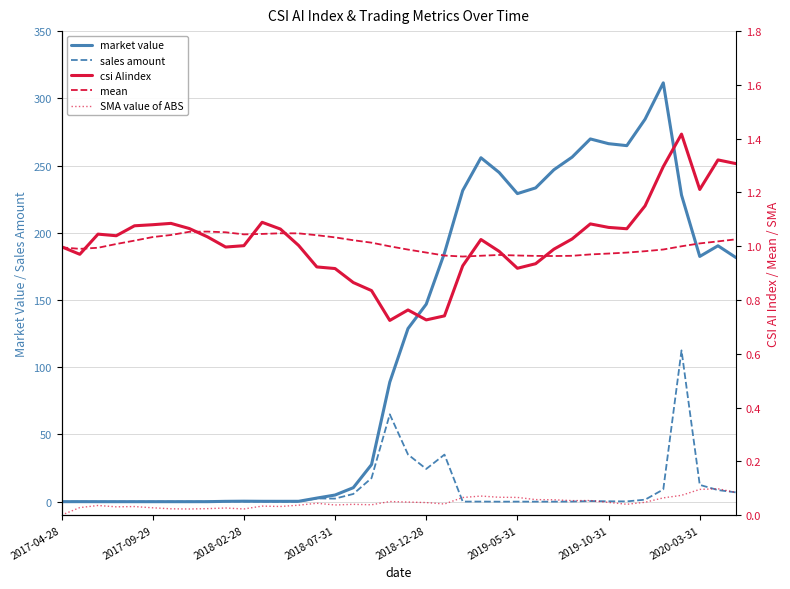

In SMA value of ABS, how many points are lower than both neighbors (excluding endpoints)?

9